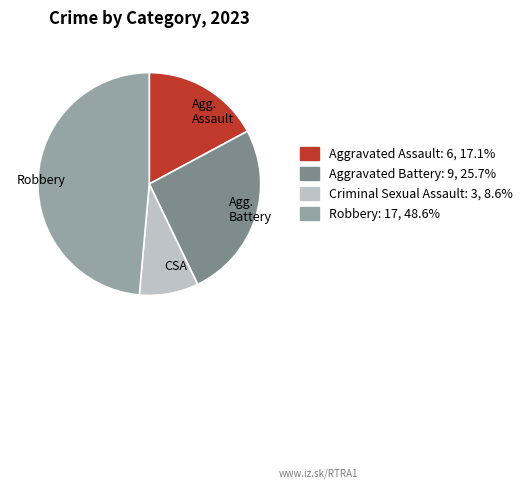

Is there any slice that represents more than half of the pie?

No